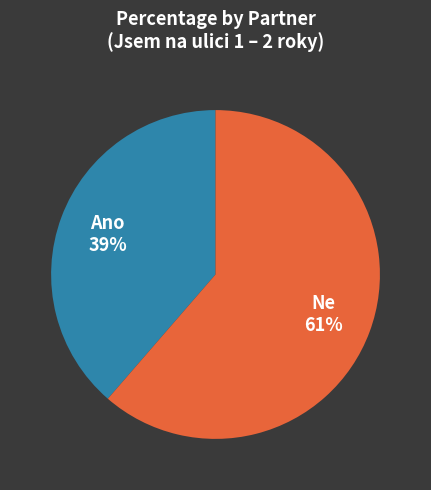

What percentage is the Ne slice, to the nearest percent?

61%